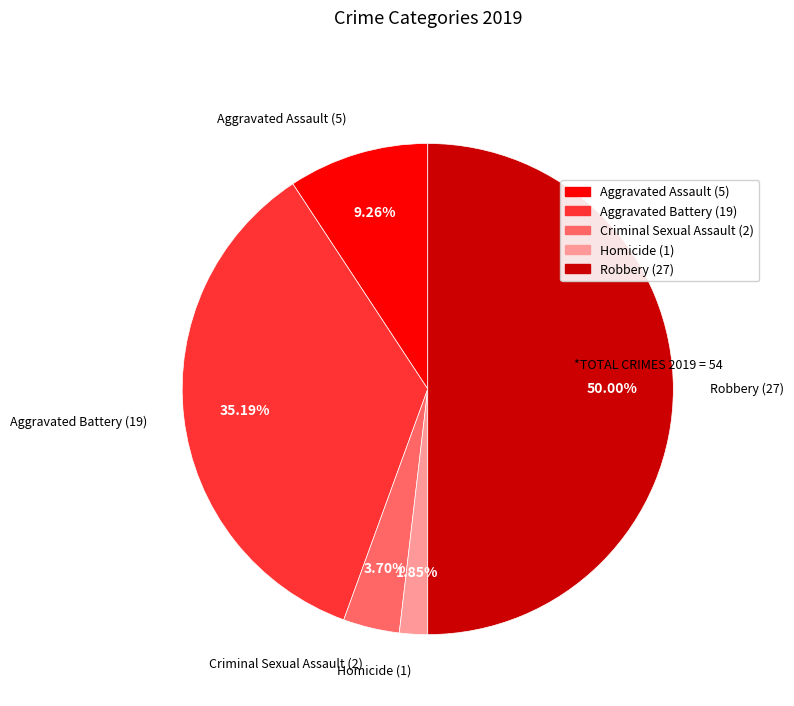

Approximately how many times larger is the value at Aggravated Battery (19) compared to Robbery (27)?

0.7